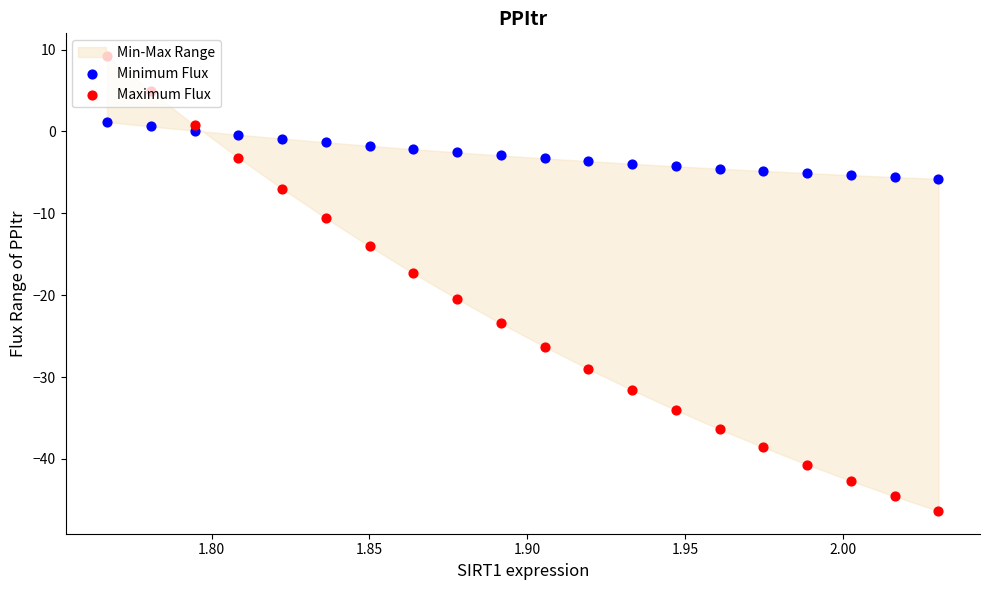

Which series contains the lowest Y value?

Maximum Flux